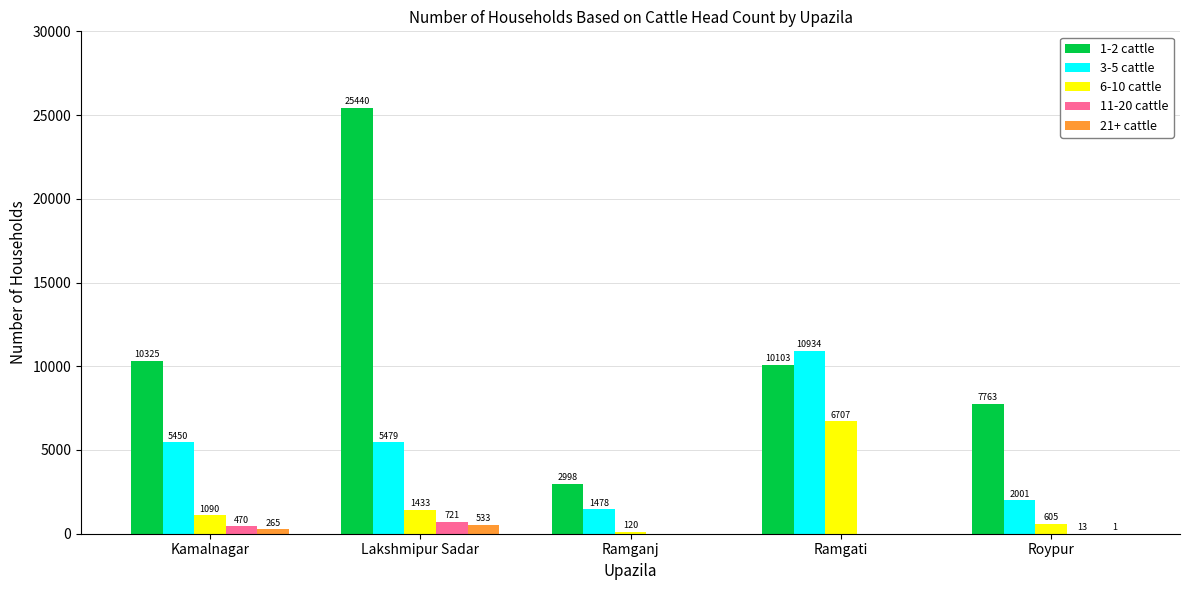

How many categories are shown in the chart?

5